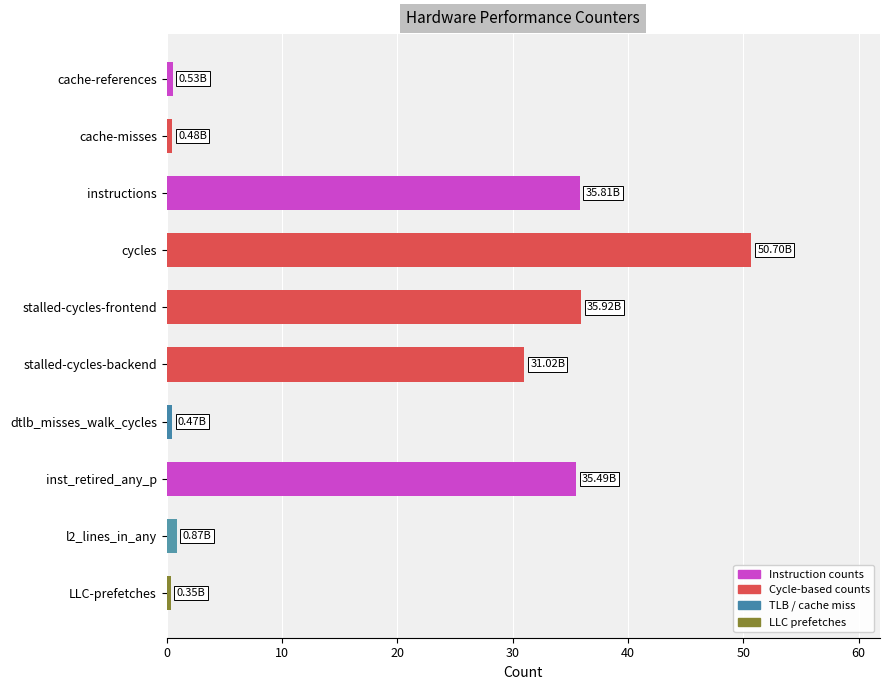

Between instructions and stalled-cycles-backend, which is larger?

instructions